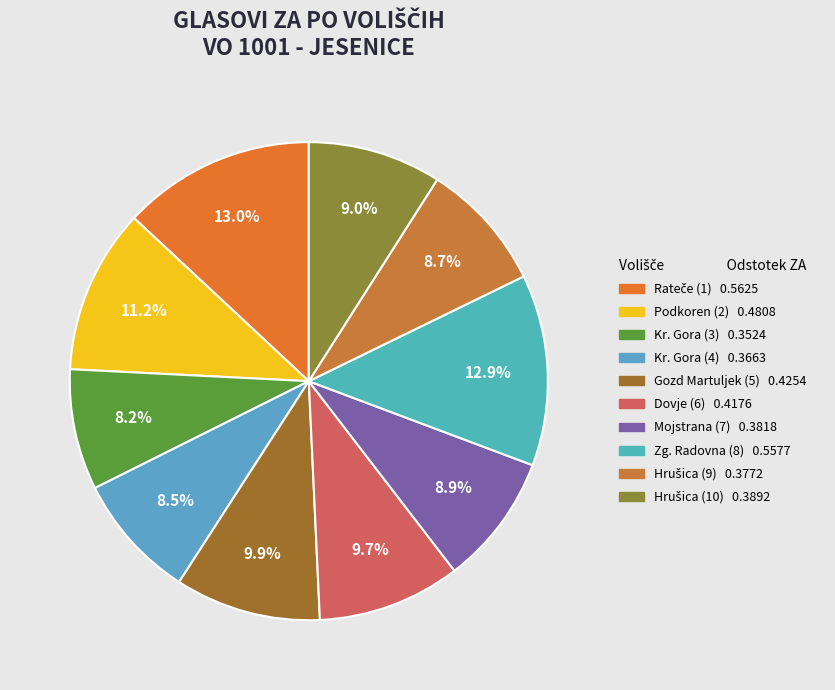

To the nearest percent, what is the average slice percentage?

10%